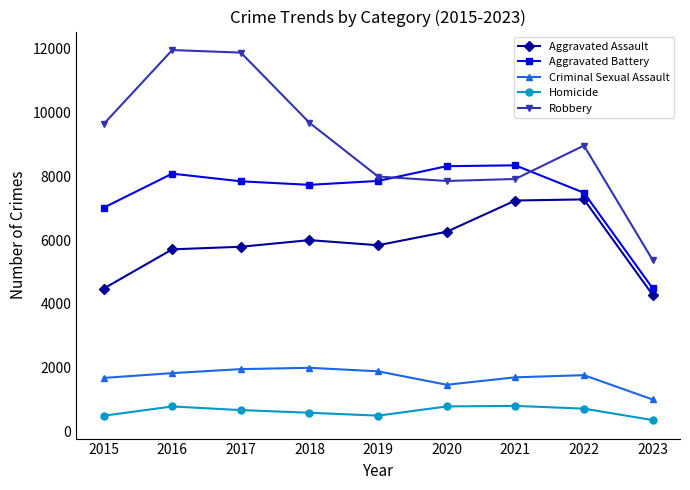

In Criminal Sexual Assault, how many points are higher than both neighbors (excluding endpoints)?

2